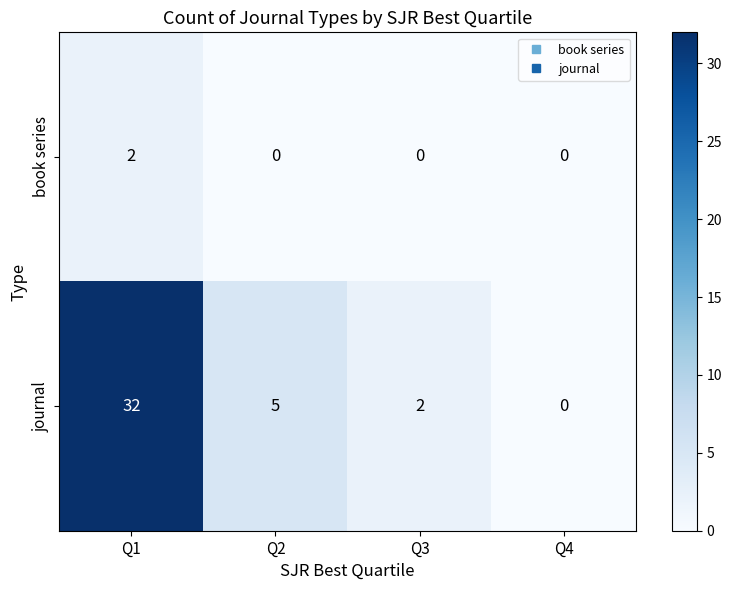

Count the number of categories in the chart.

4